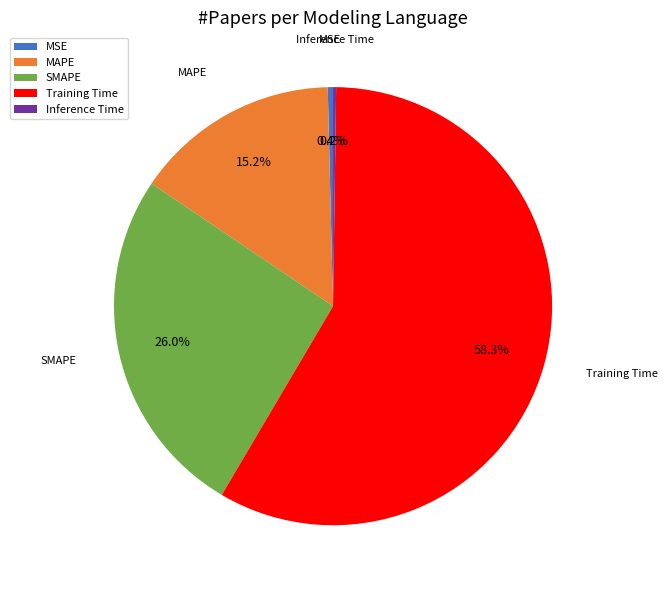

What percentage is the Training Time slice, to the nearest percent?

58%